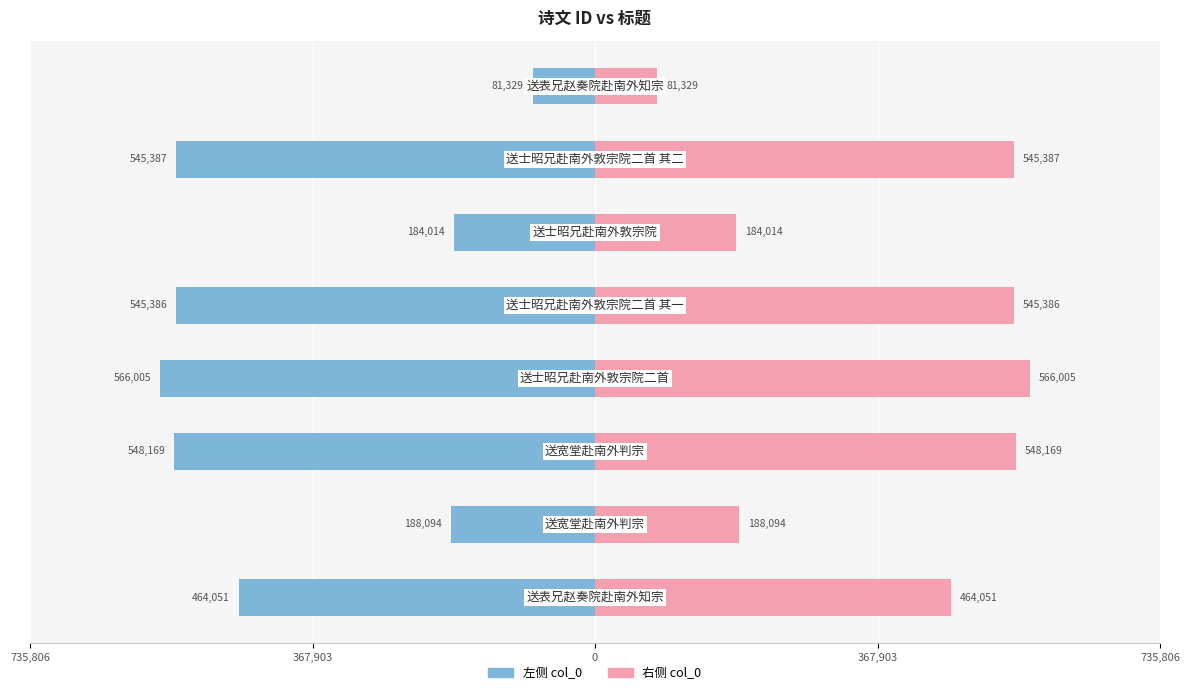

At 735,806, list the series in order from smallest to largest.

左侧 col_0, 右侧 col_0